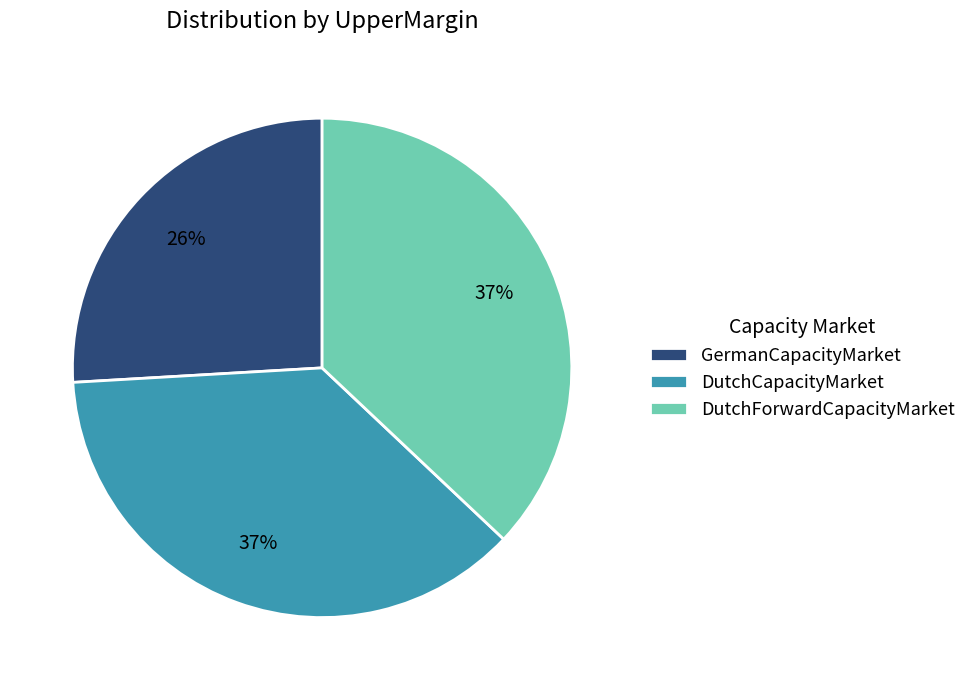

True or false: DutchForwardCapacityMarket accounts for 49% of the total.

False